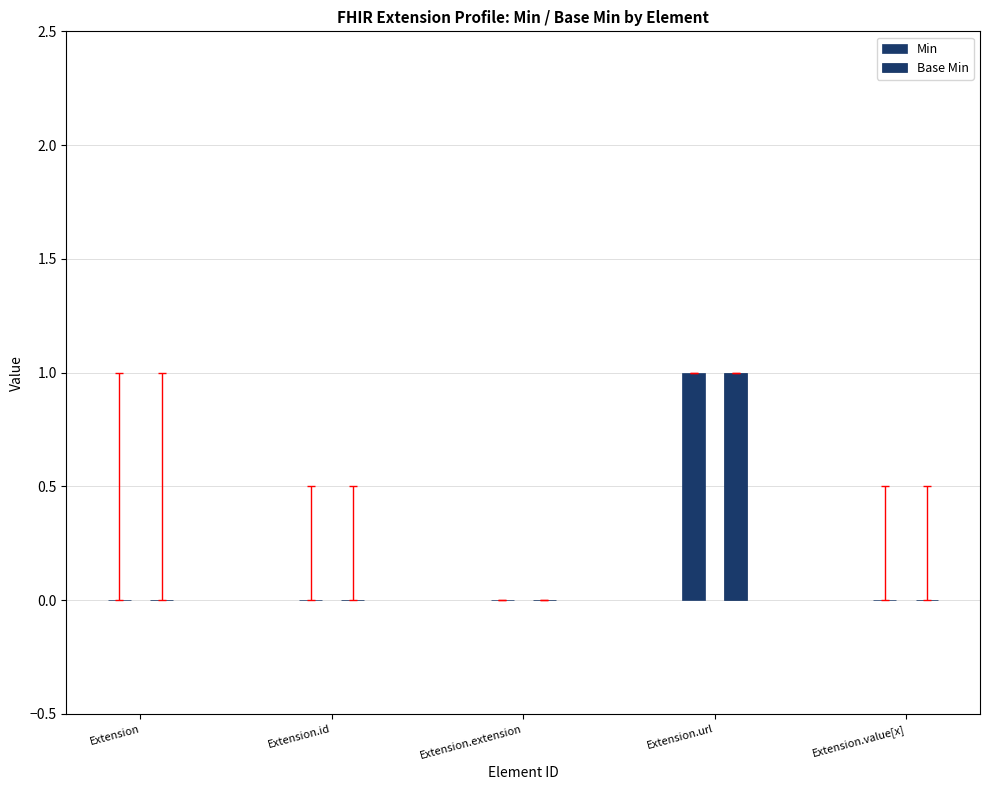

Reading left to right, list all the values displayed in this chart.

Min: Extension=0	Extension.id=0	Extension.extension=0	Extension.url=1	Extension.value[x]=0
Base Min: Extension=0	Extension.id=0	Extension.extension=0	Extension.url=1	Extension.value[x]=0